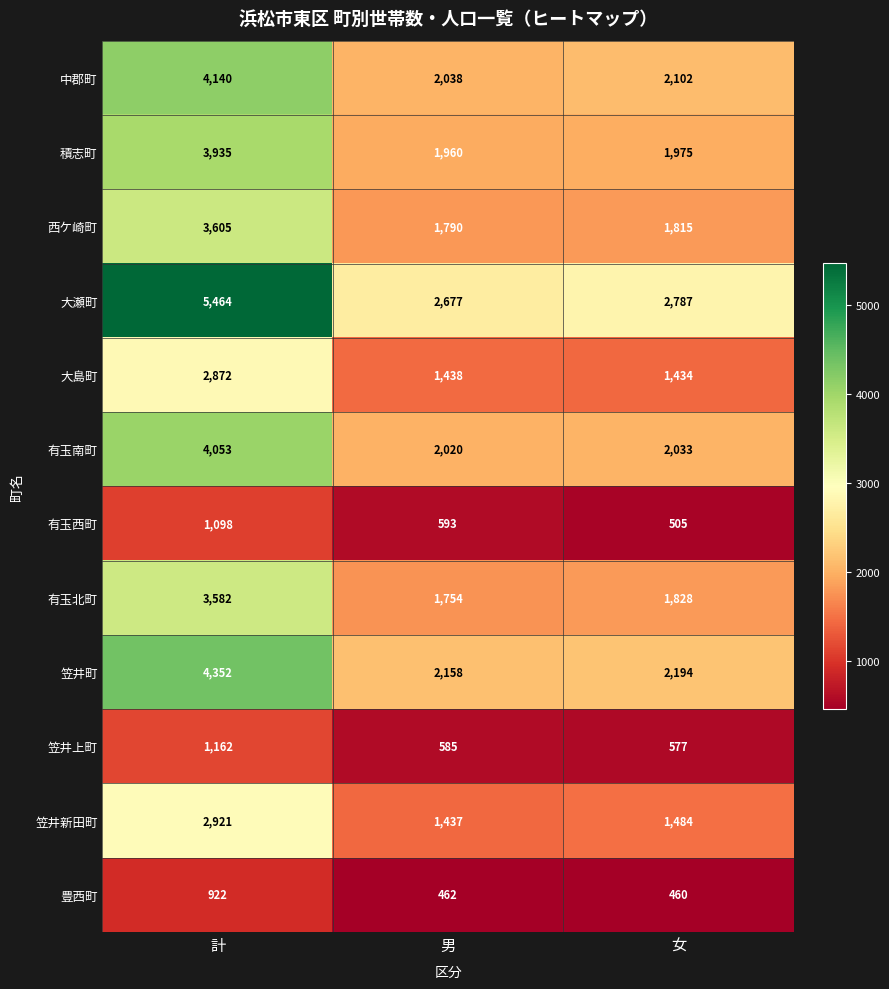

Rank the series by their maximum value, from highest to lowest.

大瀬町, 笠井町, 中郡町, 有玉南町, 積志町, 西ケ崎町, 有玉北町, 笠井新田町, 大島町, 笠井上町, 有玉西町, 豊西町